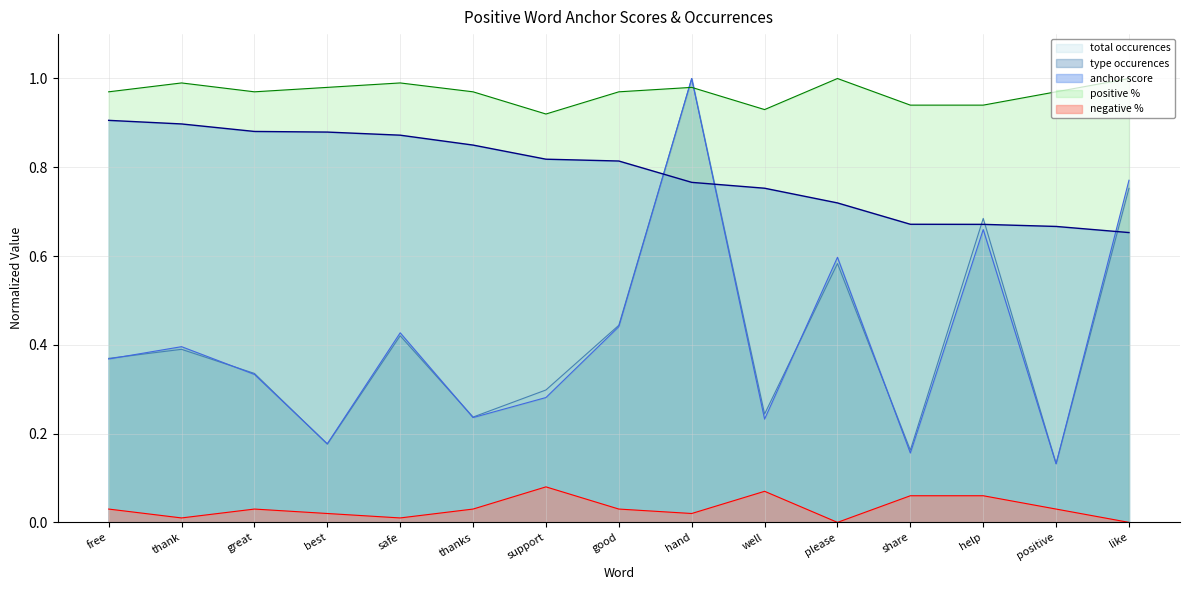

What position from the right is well?

6